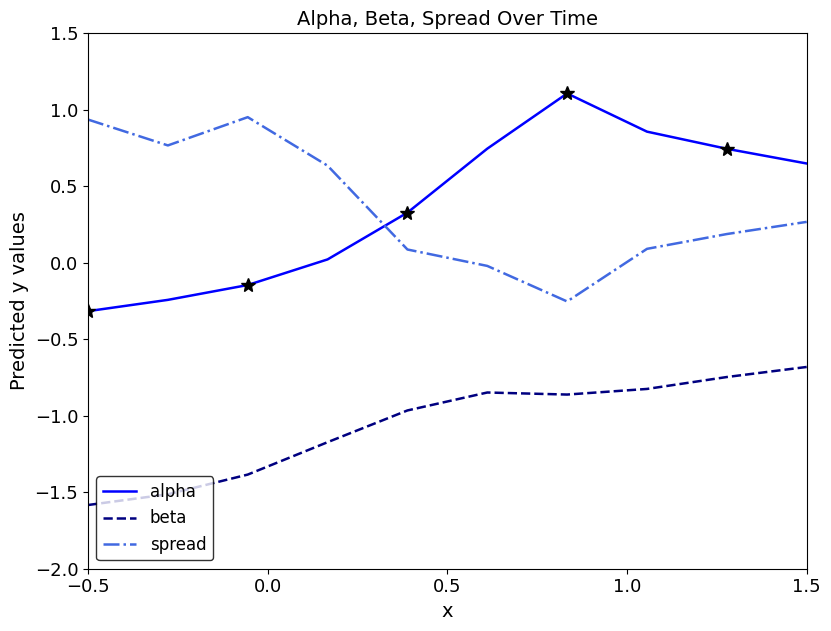

True or false: spread and beta cross at least once.

False